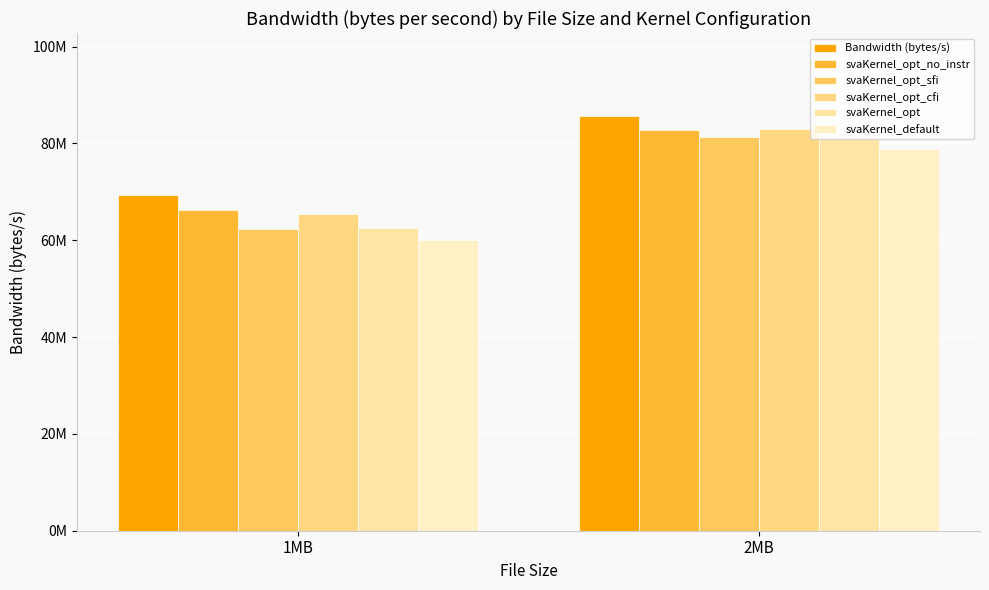

Are the bars grouped side by side (vs. stacked)?

Yes